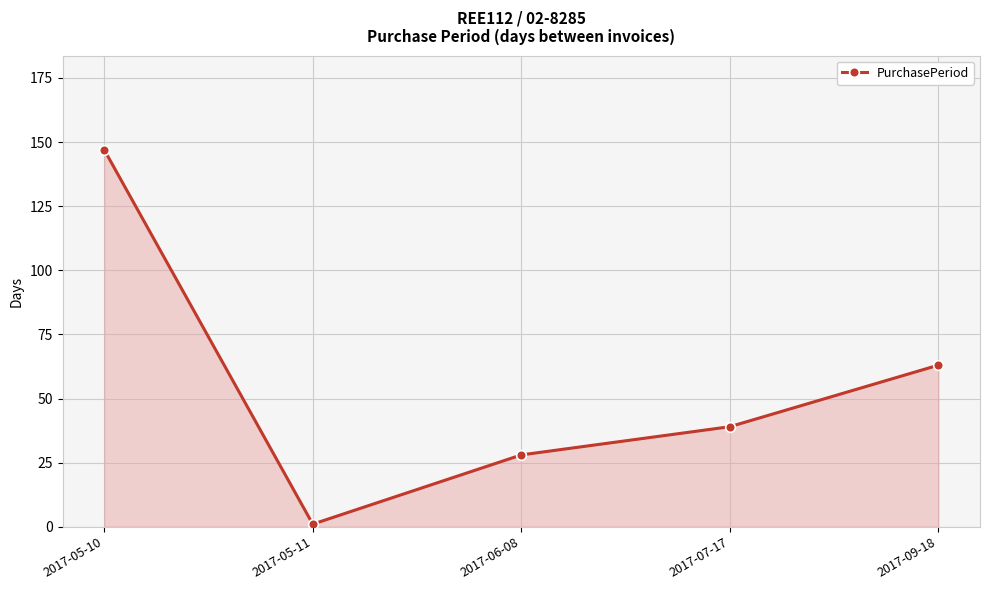

Is it true that the value at 2017-09-18 is 63?

True